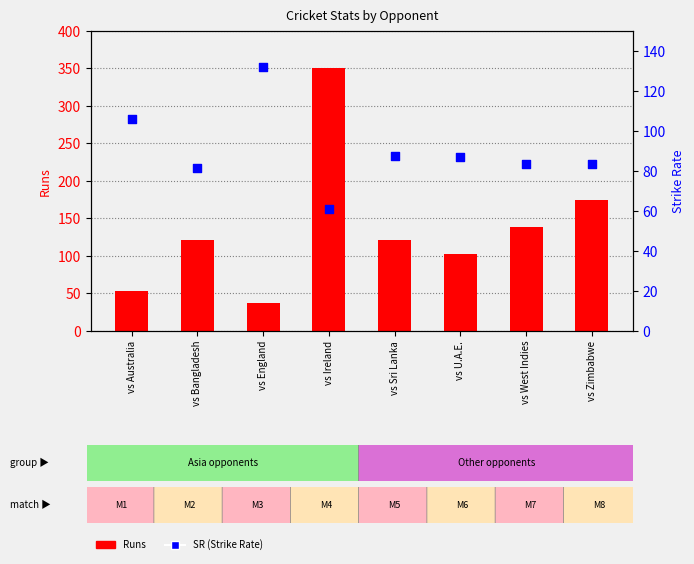

Which series contains the highest Y value?

Runs